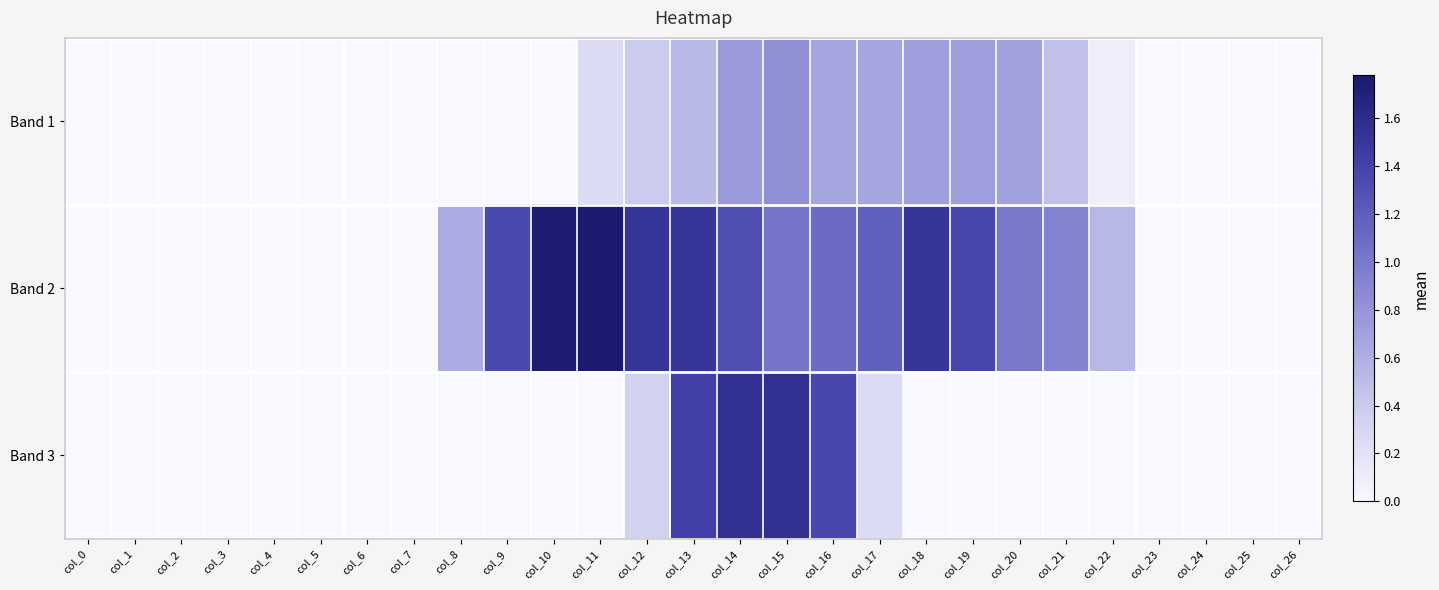

At which category does the chart reach its peak across all series?

col_11